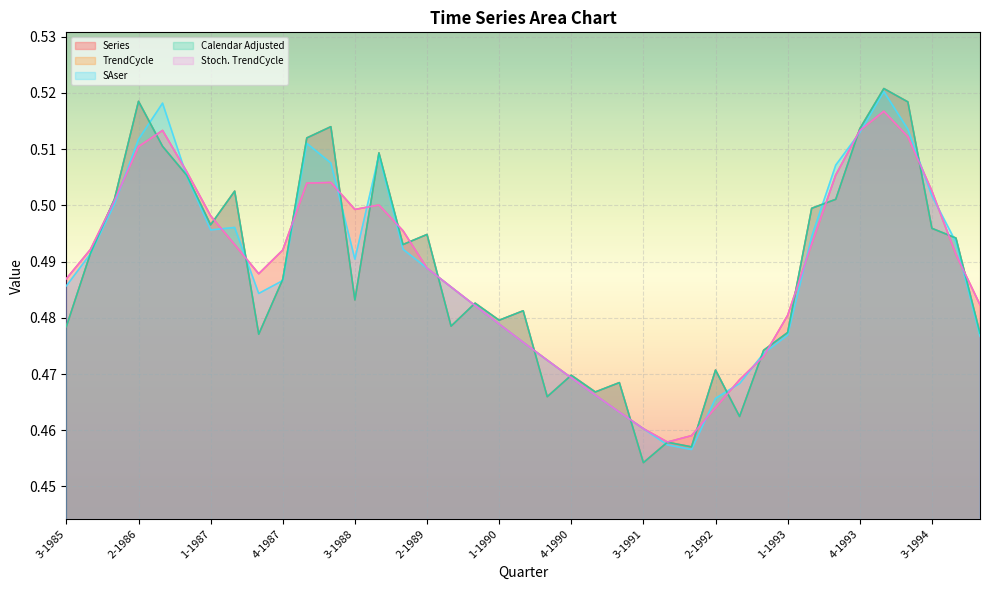

At how many categories does at least one series exceed 0?

39